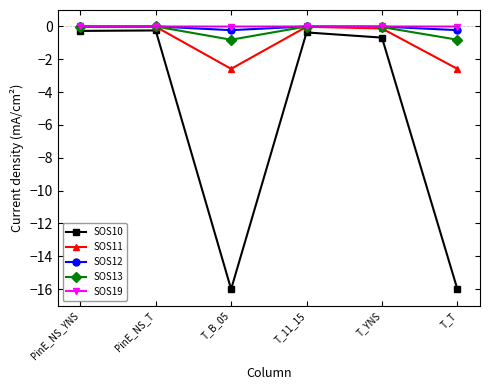

What is the label of the 3rd point from the right?

T_11_15